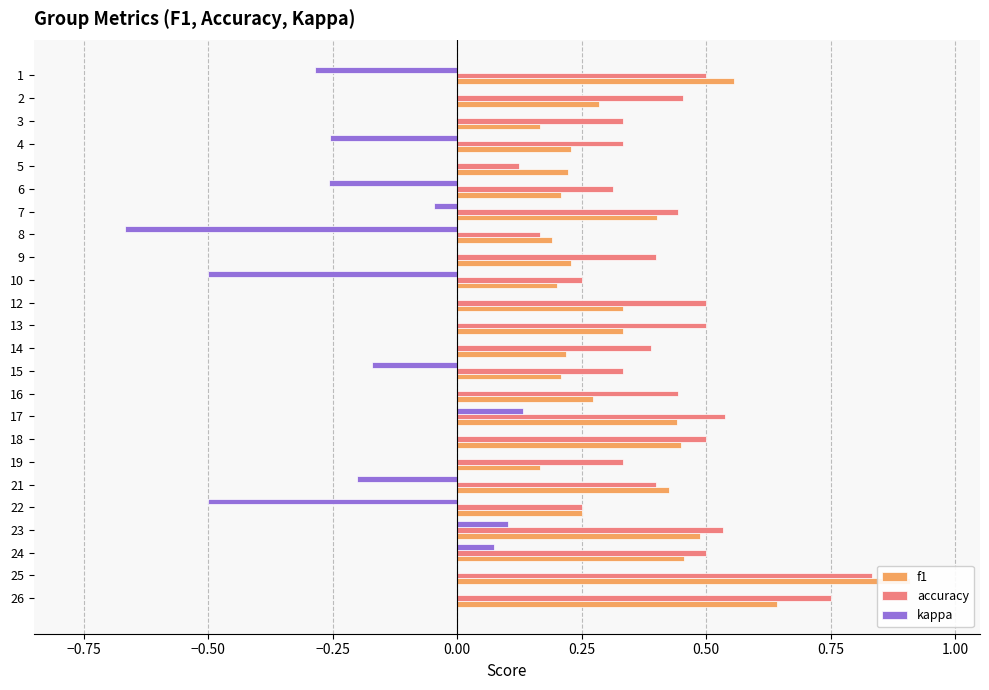

Reading left to right, transcribe all the data shown in this chart.

f1: 0.6	0.3	0.2	0.2	0.2	0.2	0.4	0.2	0.2	0.2	0.3	0.3	0.2	0.2	0.3	0.4	0.5	0.2	0.4	0.2	0.5	0.5	0.9	0.6
accuracy: 0.5	0.5	0.3	0.3	0.1	0.3	0.4	0.2	0.4	0.2	0.5	0.5	0.4	0.3	0.4	0.5	0.5	0.3	0.4	0.2	0.5	0.5	0.8	0.8
kappa: -0.3	0.0	0.0	-0.3	0.0	-0.3	-0.0	-0.7	0.0	-0.5	0.0	0.0	0.0	-0.2	0.0	0.1	0.0	0.0	-0.2	-0.5	0.1	0.1	0.0	0.0